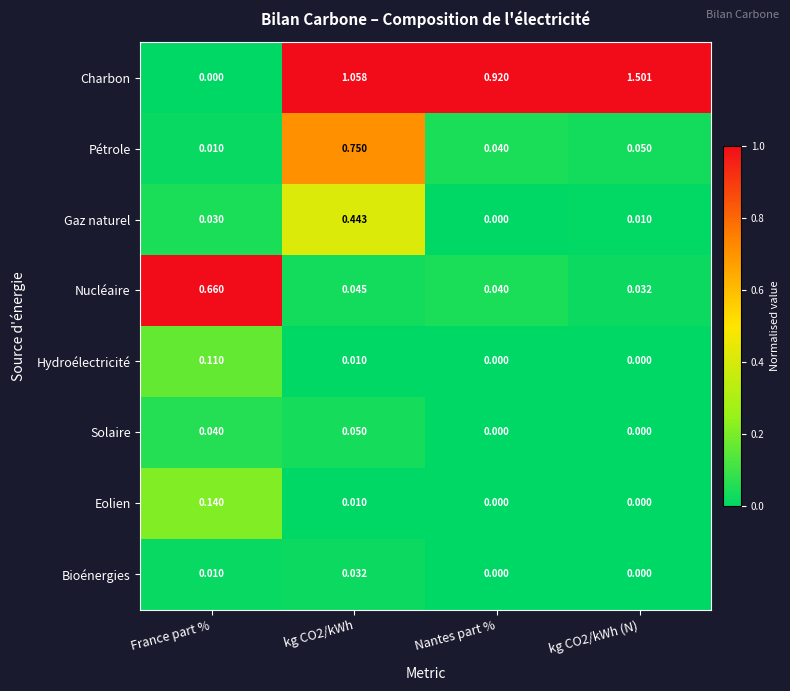

Between France part % and kg CO2/kWh, which series saw the biggest shift?

Charbon